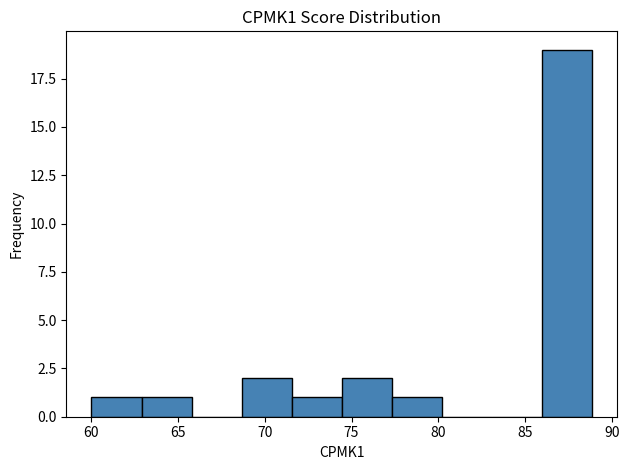

Reading left to right, list every bar in this chart as the range it spans on the x-axis followed by its height. Neither the bar edges nor the heights are printed on the chart, so give them approximately, as read against the axes.

60.0 to 63.0: 1
63.0 to 66.0: 1
66.0 to 68.5: 0
68.5 to 71.5: 2
71.5 to 74.5: 1
74.5 to 77.5: 2
77.5 to 80.0: 1
80.0 to 83.0: 0
83.0 to 86.0: 0
86.0 to 89.0: 19